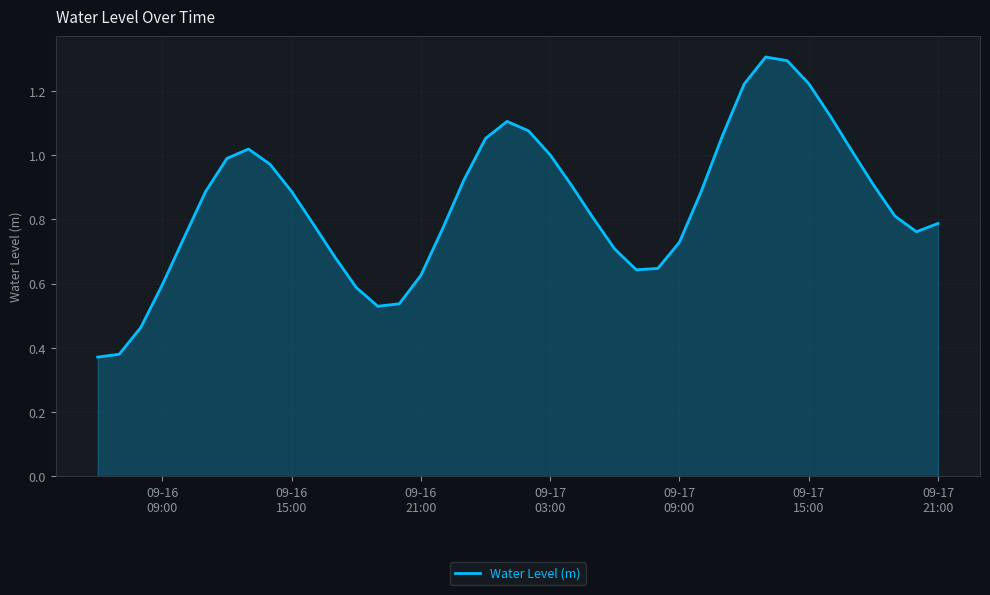

What is the maximum value shown in the chart?

1.3